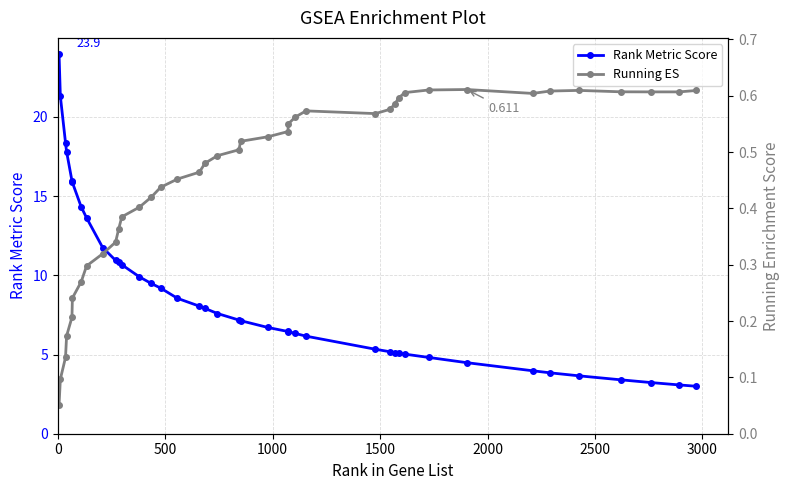

What is the highest value of the Rank Metric Score series?

23.9